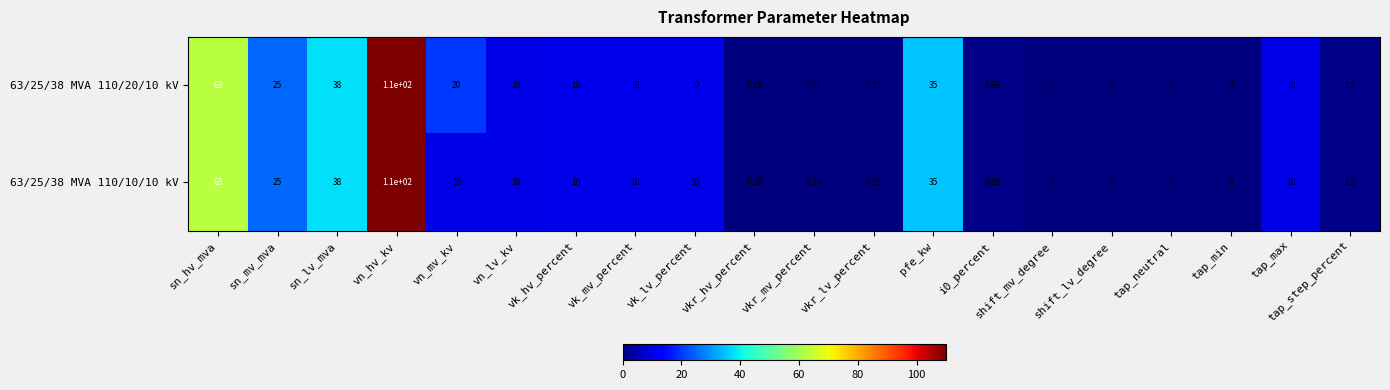

At which category does the chart reach its peak across all series?

vn_hv_kv